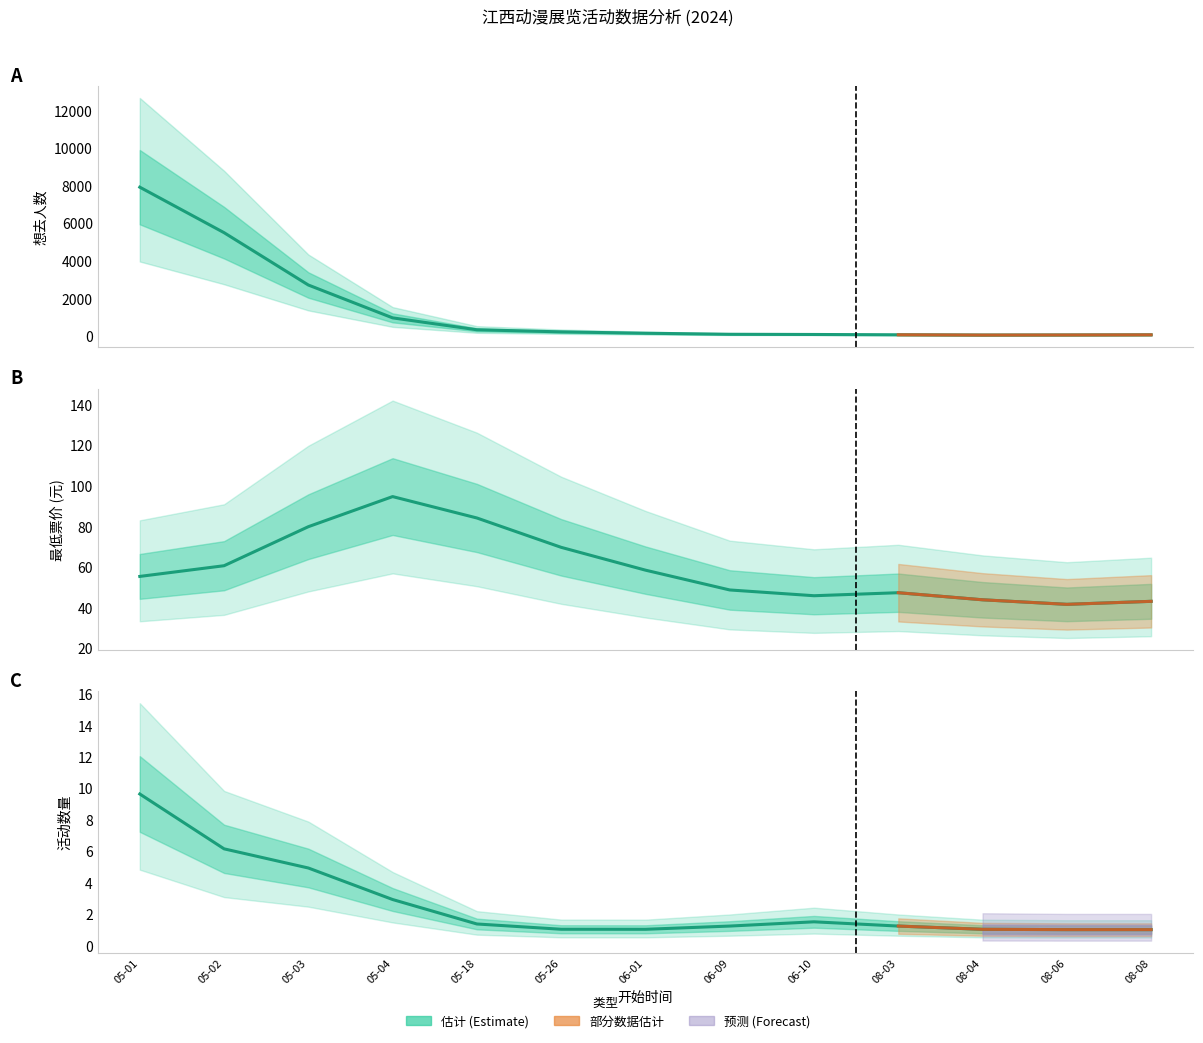

Which has a higher value, 2024-05-01 or 2024-06-09?

2024-05-01